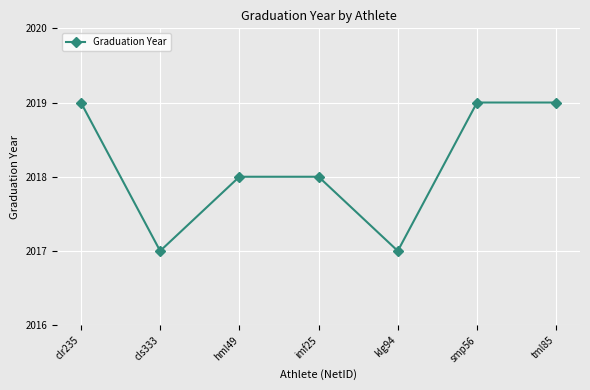

What is the label of the 3rd point from the right?

klg94